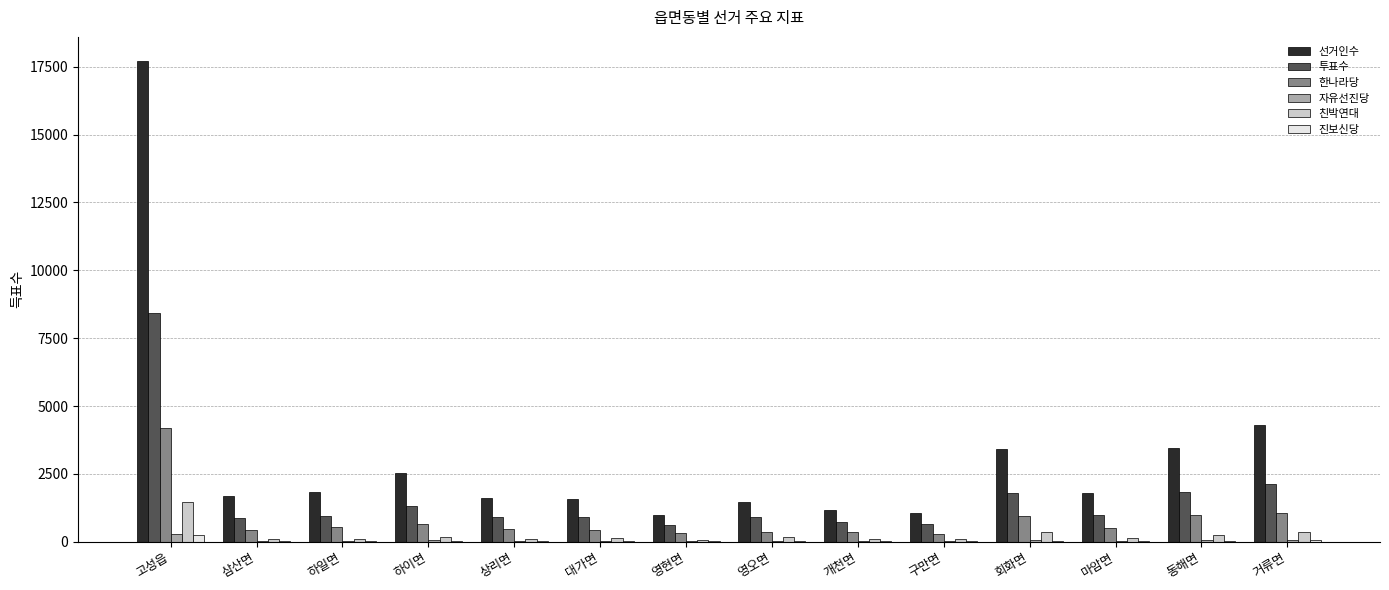

What is the sum of all 한나라당 values?

11566